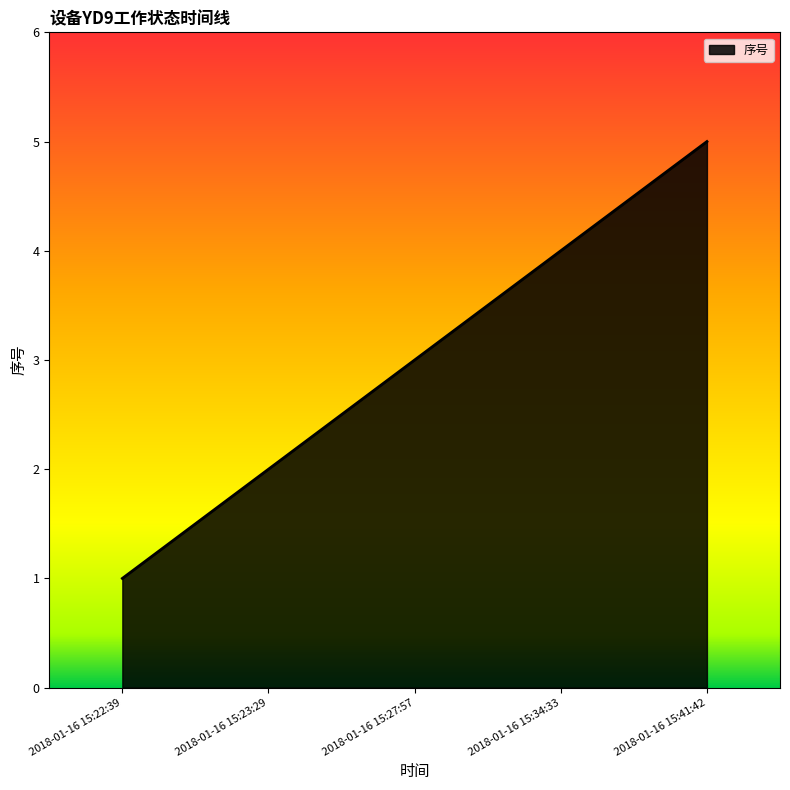

What is the minimum value shown in the chart?

1